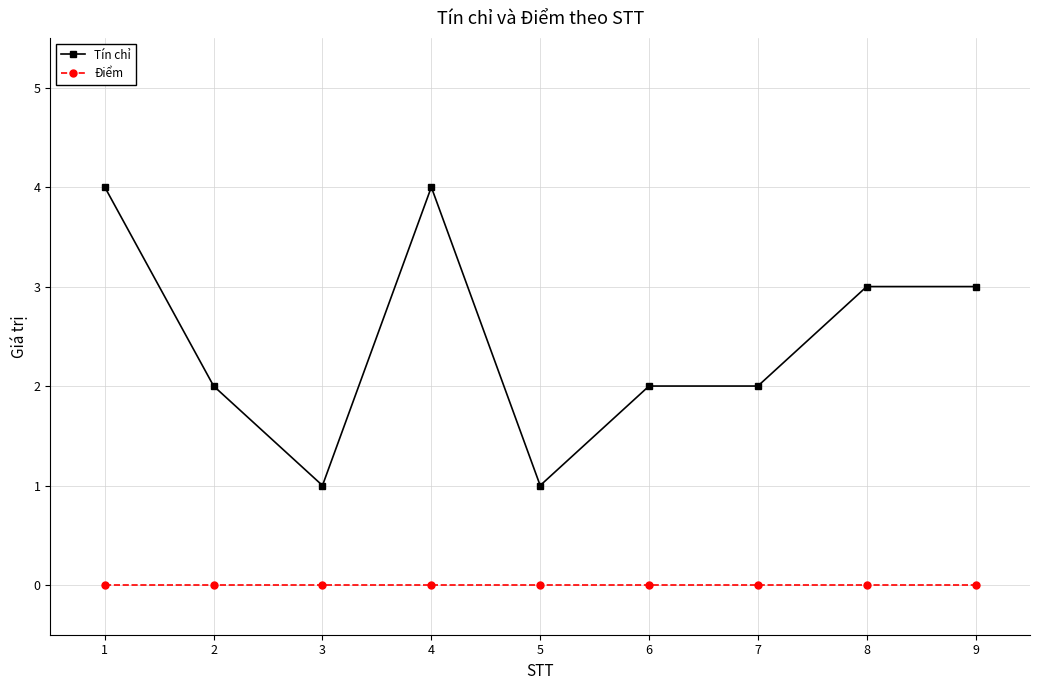

How many lines are shown in the chart?

2